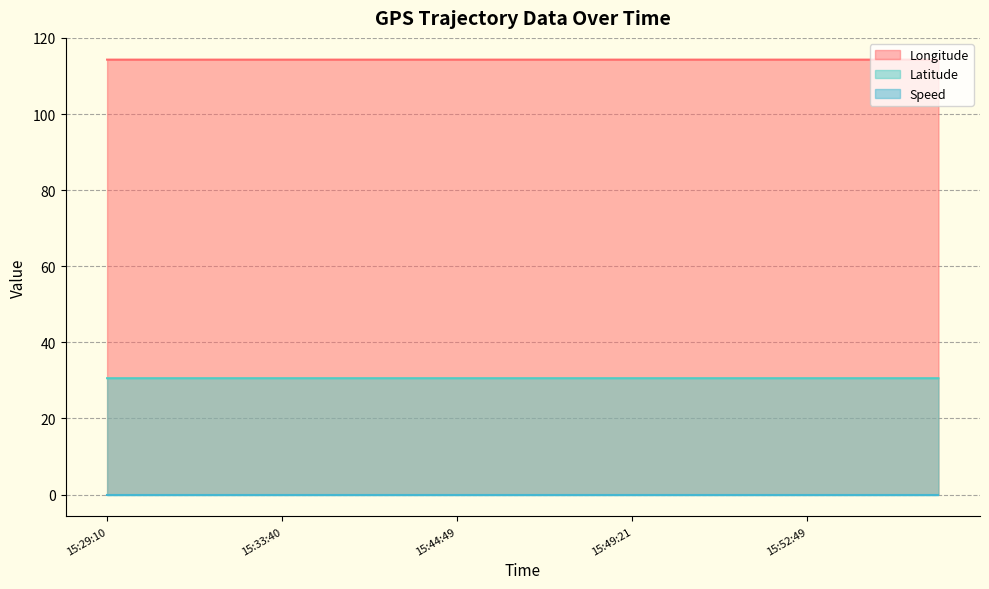

Does the chart have visible grid lines?

Yes